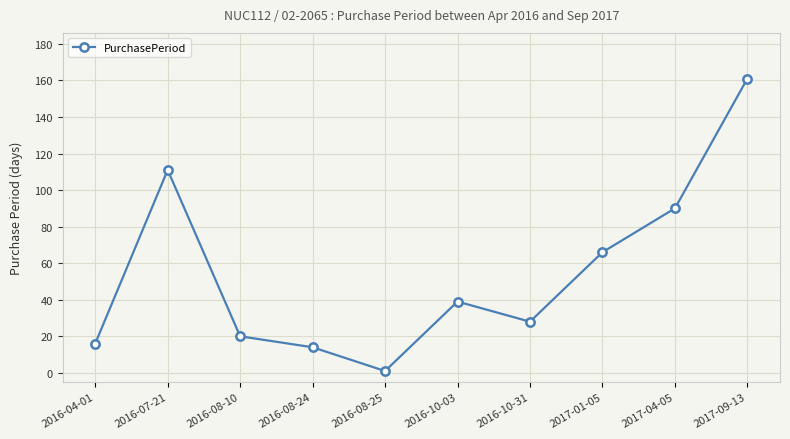

What is the difference between the second highest and minimum values?

110